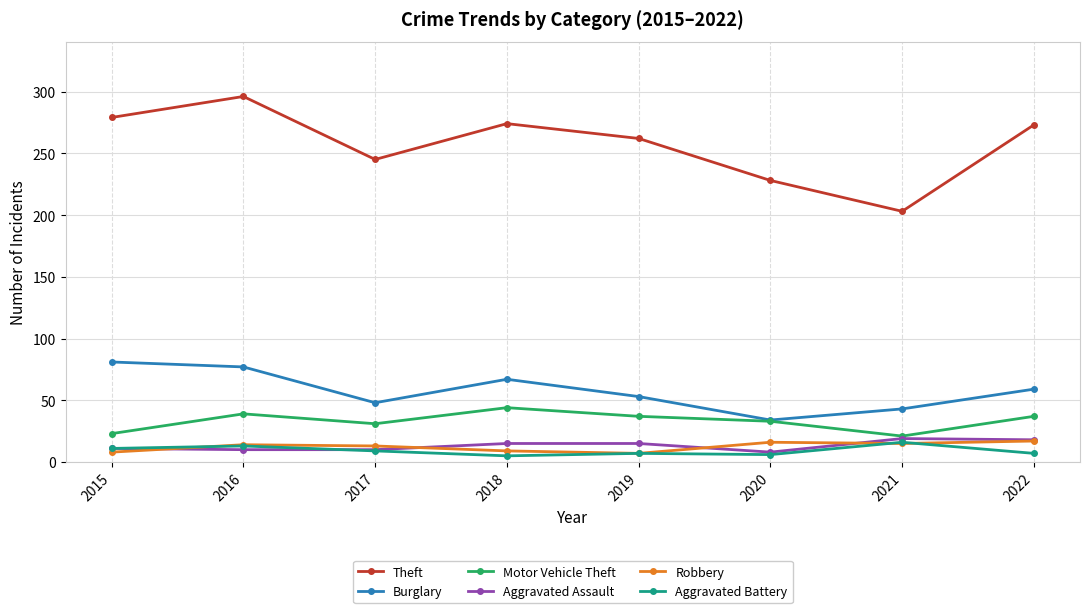

How many interior local valleys does the Burglary series have?

2